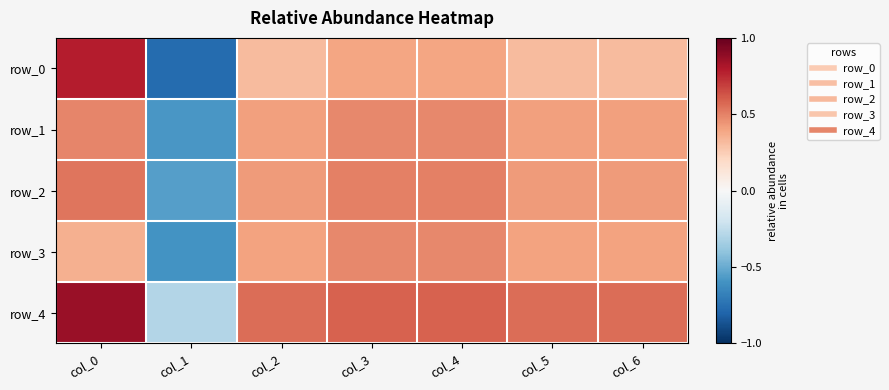

True or false: row_0 has a value of 1.2 at col_0.

False